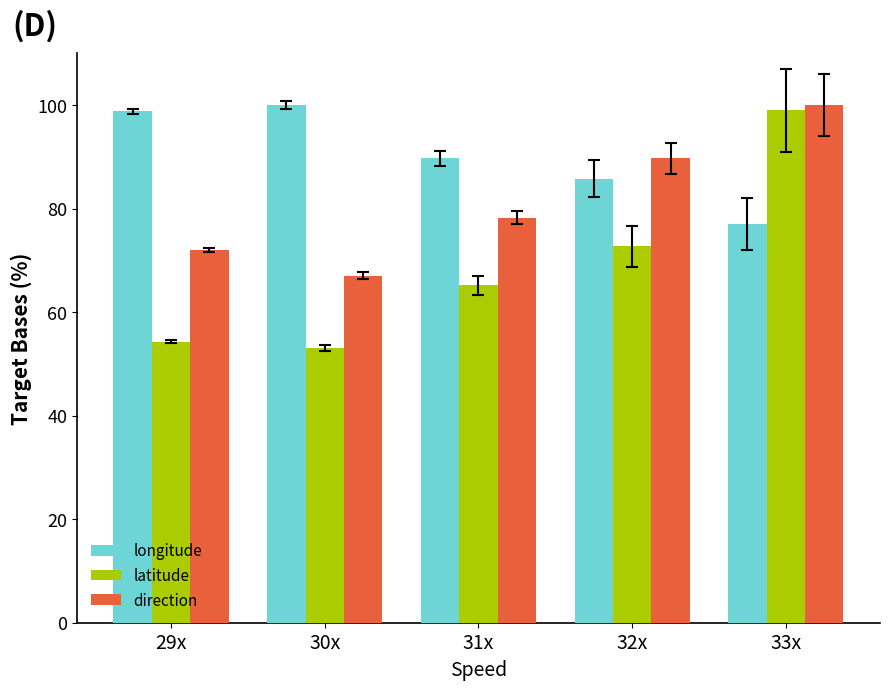

Is the value of direction at 30x greater than the value of longitude at 32x?

No